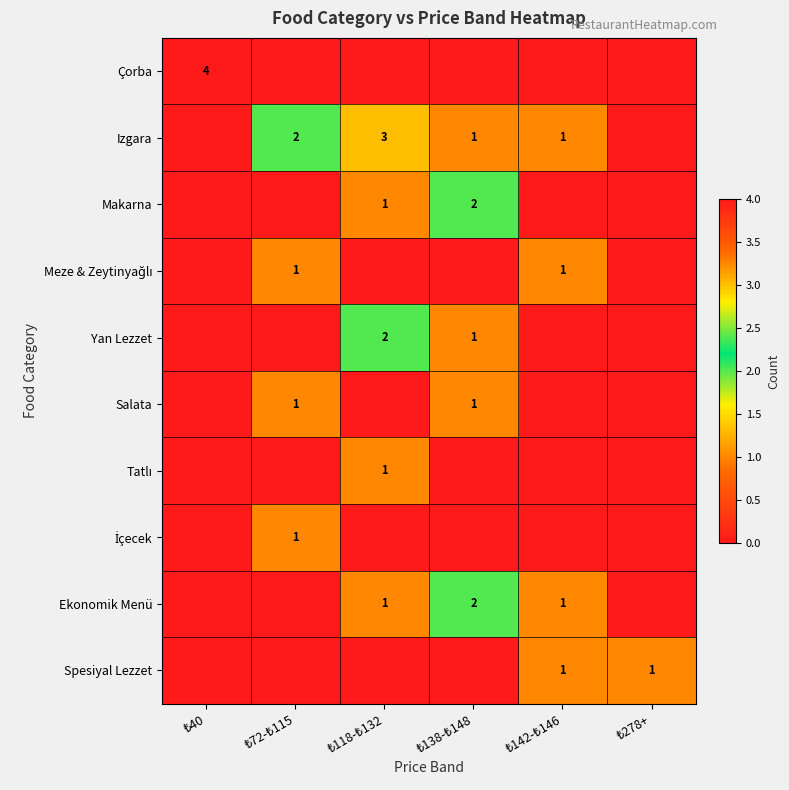

The value of Salata at ₺40 is 0. True or false?

True